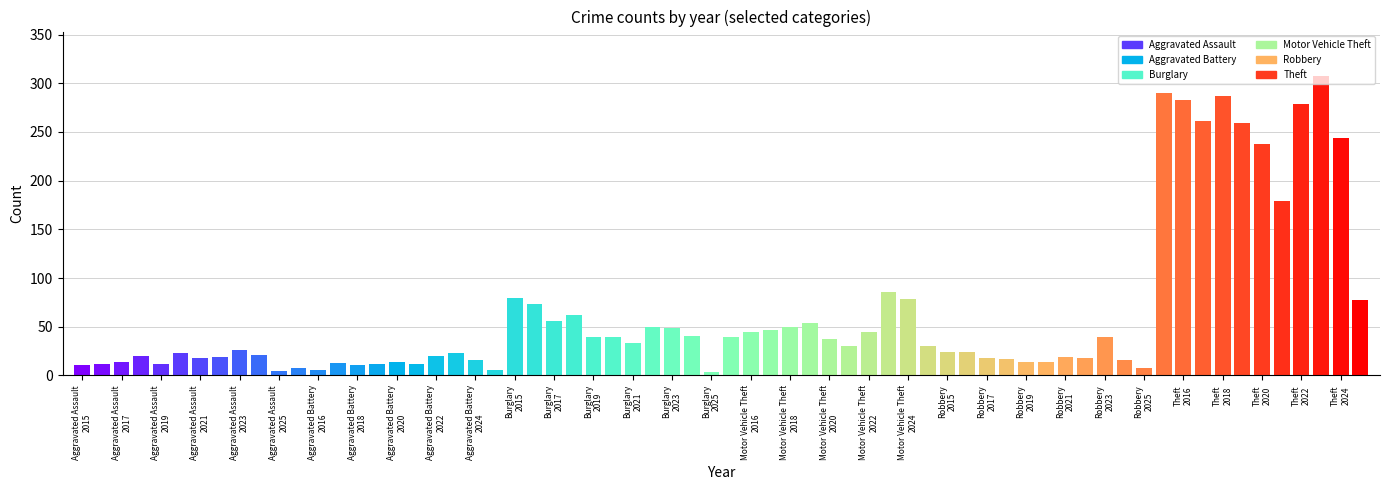

What is the maximum value shown in the chart?

307